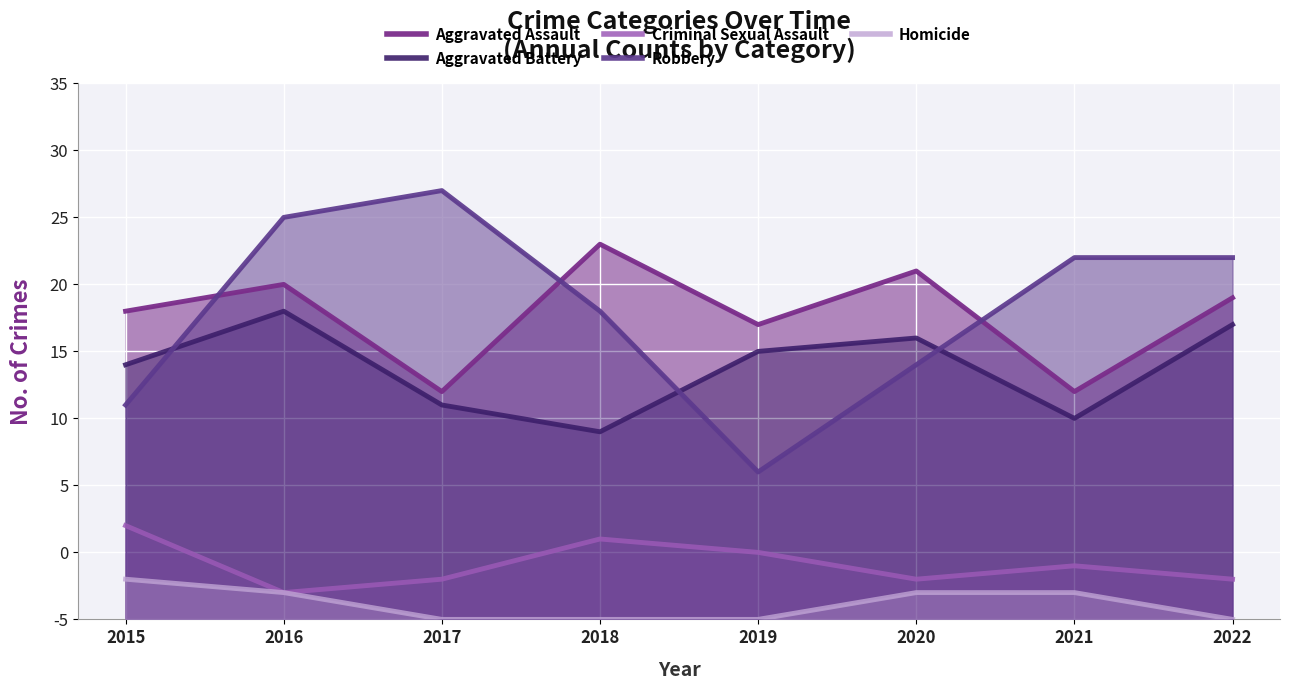

At which label does Aggravated Battery first exceed 20?

2016